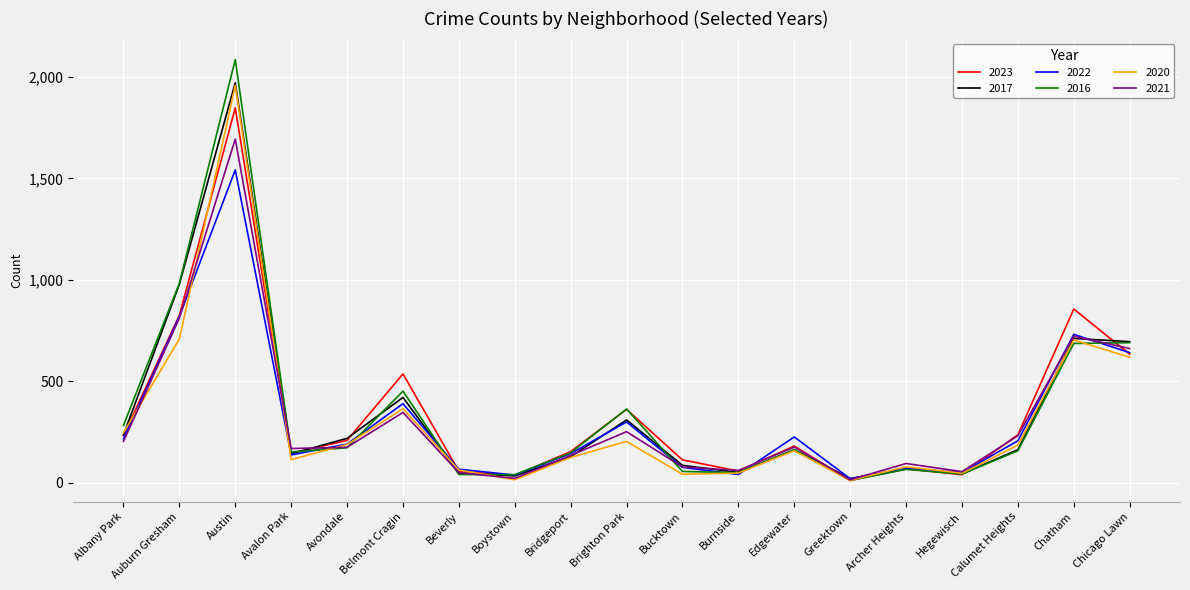

How many series are shown in this chart?

6